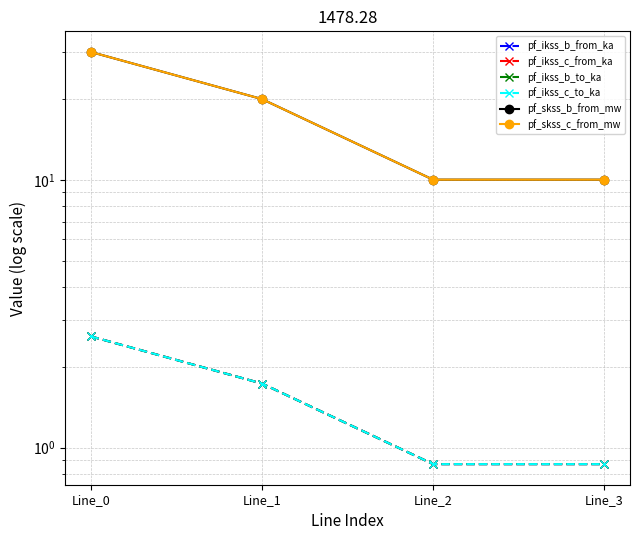

Reading left to right, list all the values displayed in this chart.

pf_ikss_b_from_ka: 2.6	1.7	0.9	0.9
pf_ikss_c_from_ka: 2.6	1.7	0.9	0.9
pf_ikss_b_to_ka: 2.6	1.7	0.9	0.9
pf_ikss_c_to_ka: 2.6	1.7	0.9	0.9
pf_skss_b_from_mw: 30.1	20.1	10.0	10.0
pf_skss_c_from_mw: 30.1	20.1	10.0	10.0